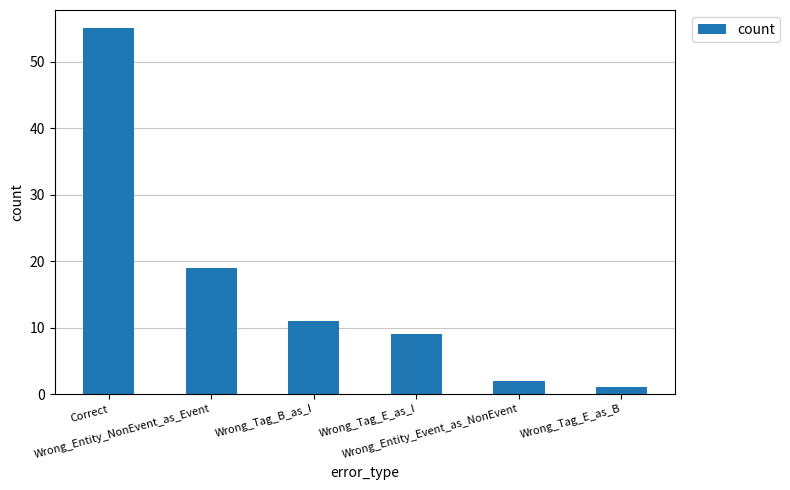

Reading left to right, list all the values displayed in this chart.

Correct=55	Wrong_Entity_NonEvent_as_Event=19	Wrong_Tag_B_as_I=11	Wrong_Tag_E_as_I=9	Wrong_Entity_Event_as_NonEvent=2	Wrong_Tag_E_as_B=1